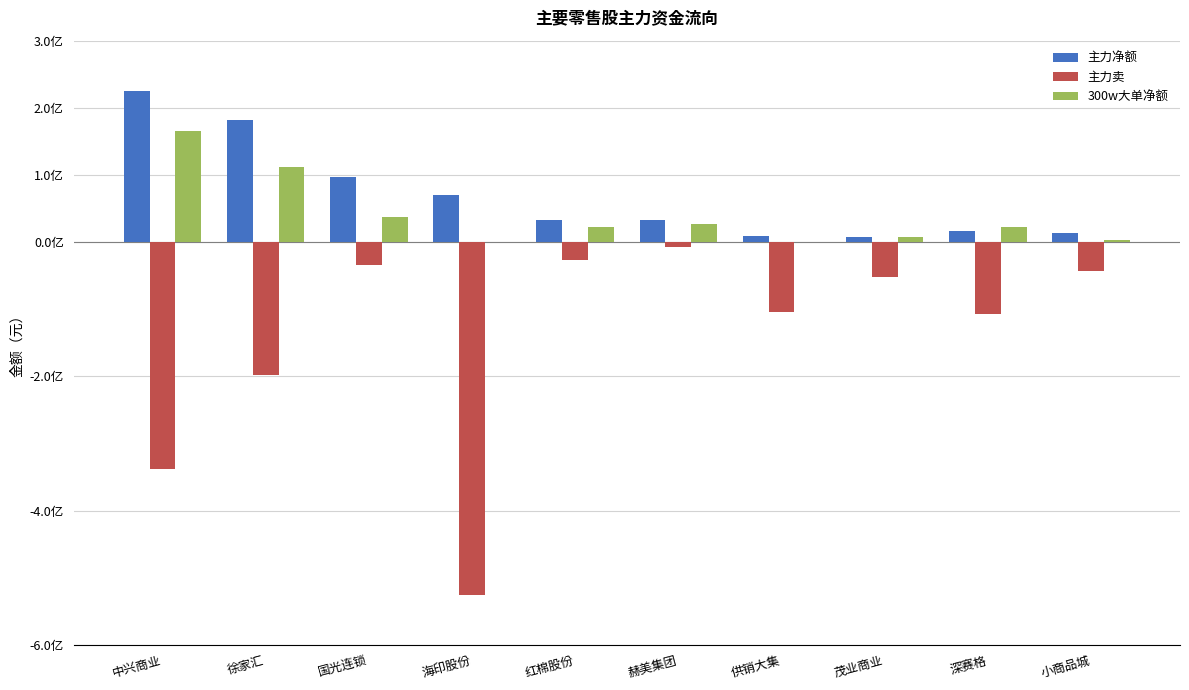

What are all the series names shown in the legend?

主力净额, 主力卖, 300w大单净额